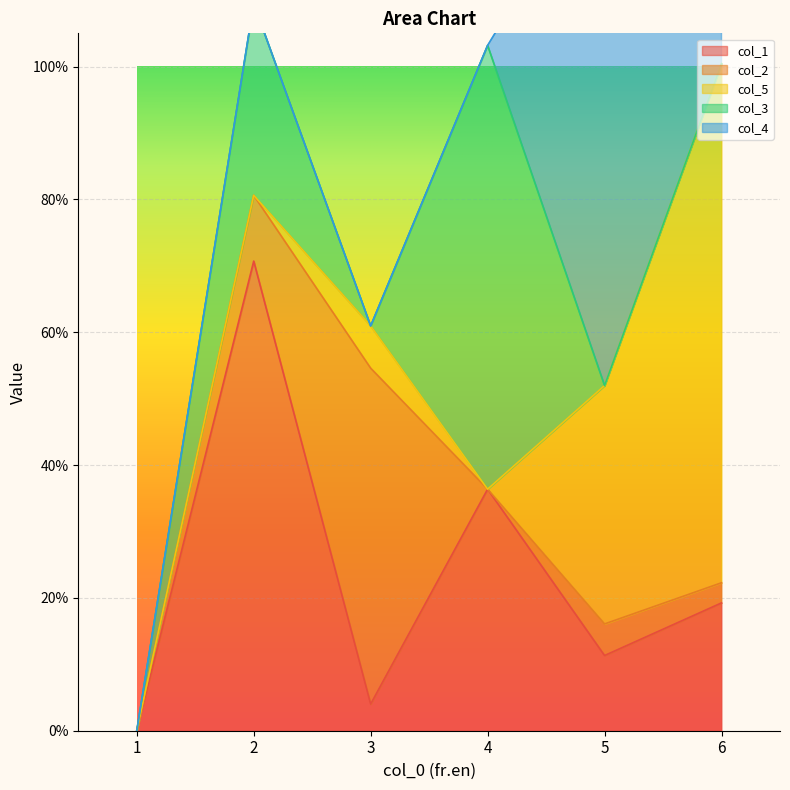

What are all the series names shown in the legend?

col_1, col_2, col_5, col_3, col_4